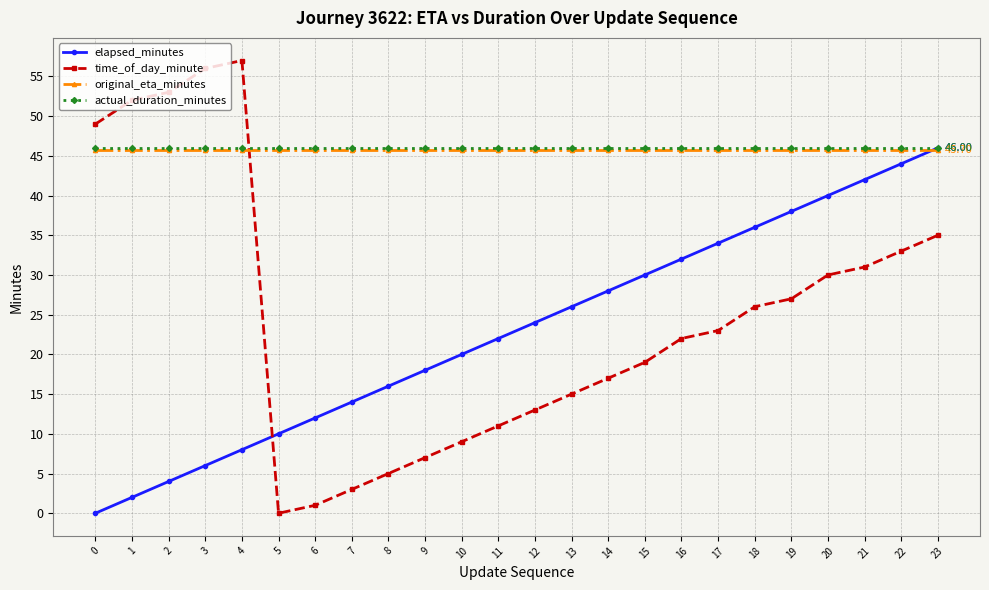

What is the total value across all series at 1?

145.7